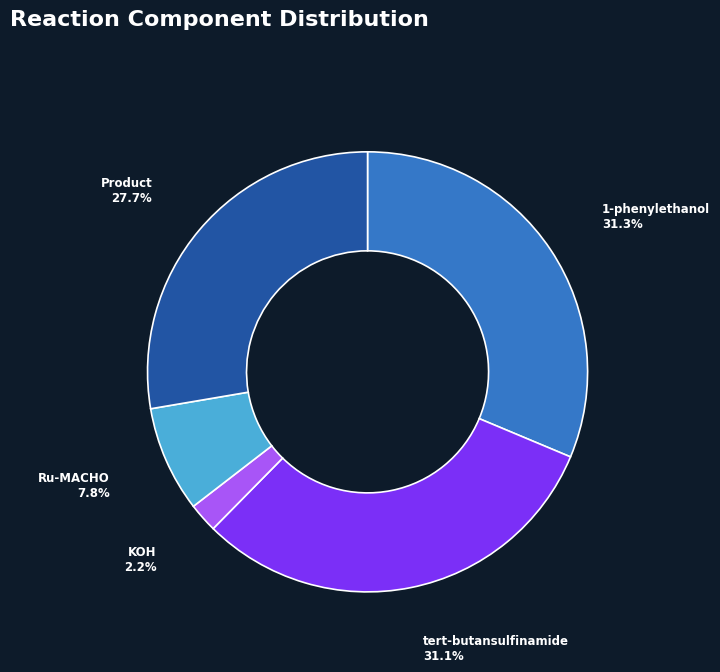

What percentage do Ru-MACHO and 1-phenylethanol together represent?

39.1%